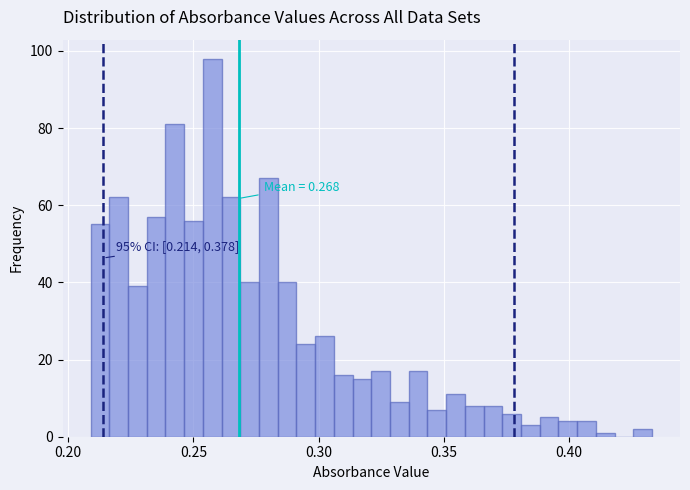

Around what value on the x-axis is the tallest bar? Give the approximate position of its centre, as read against the axis.

0.260